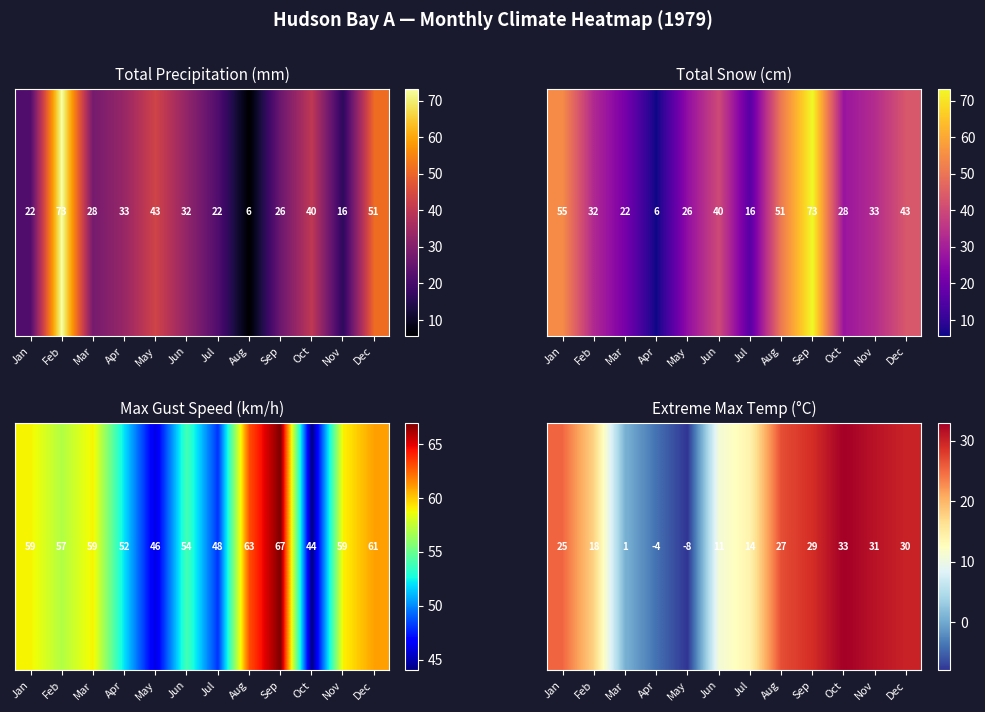

What is the sum of all values?

206.6